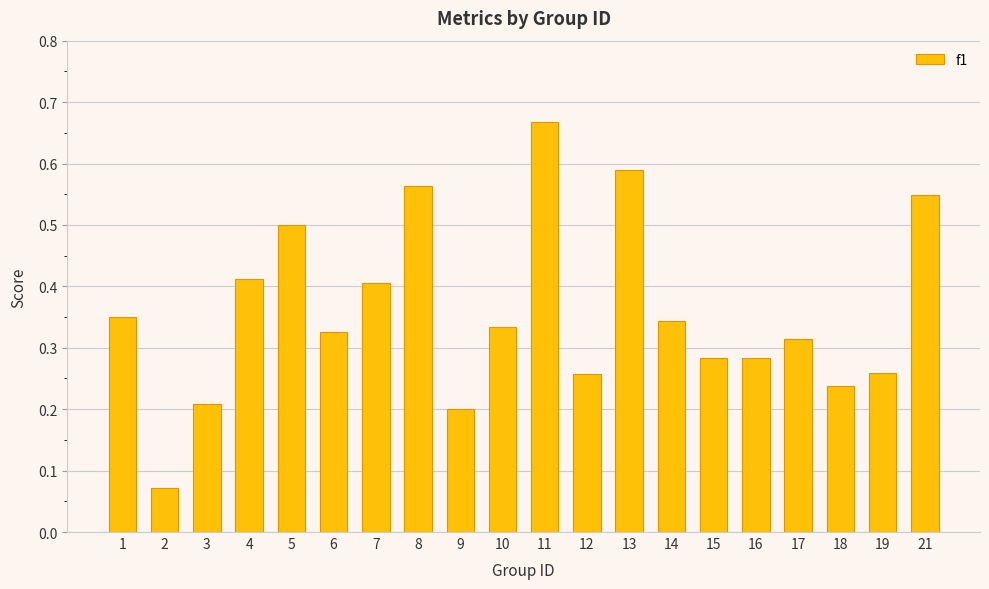

Between 14 and 5, which is larger?

5